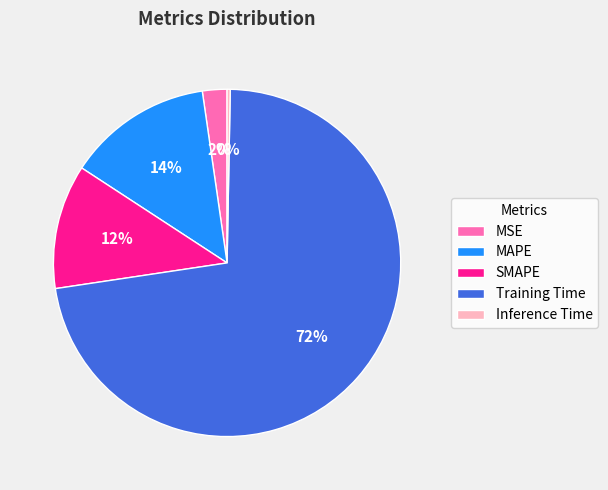

Which category has the smallest portion of the pie?

Inference Time